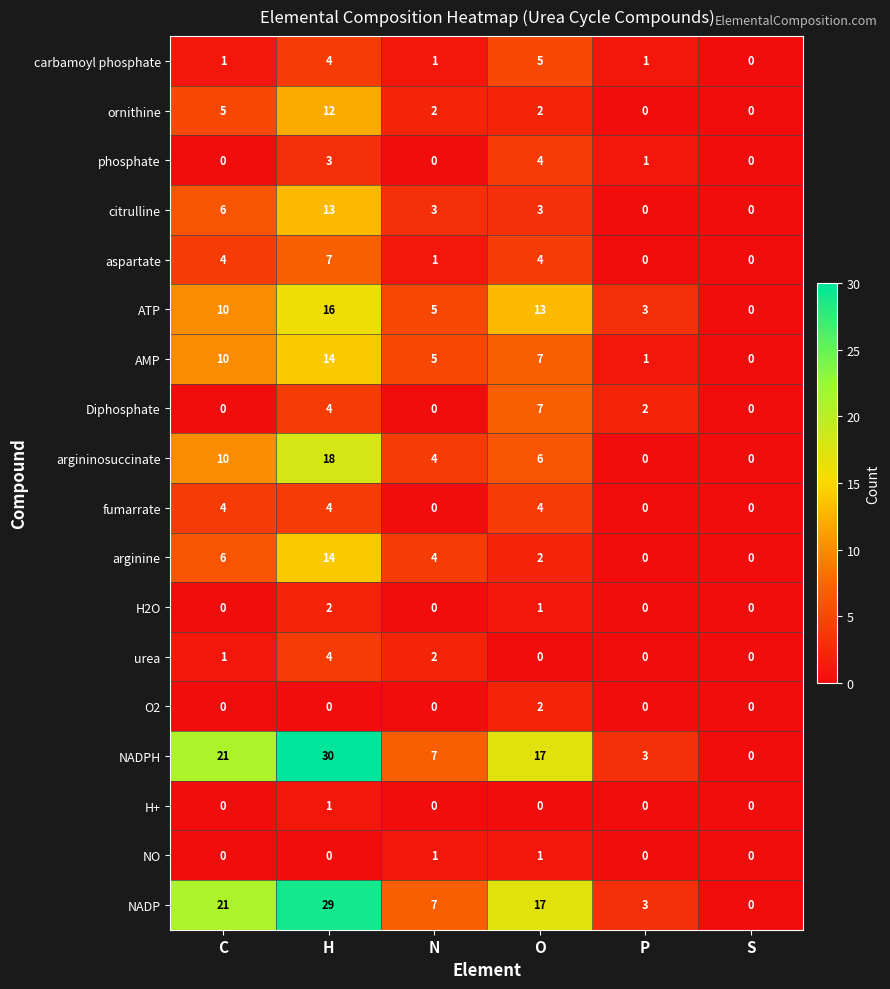

True or false: ATP has a value of 5 at N.

True